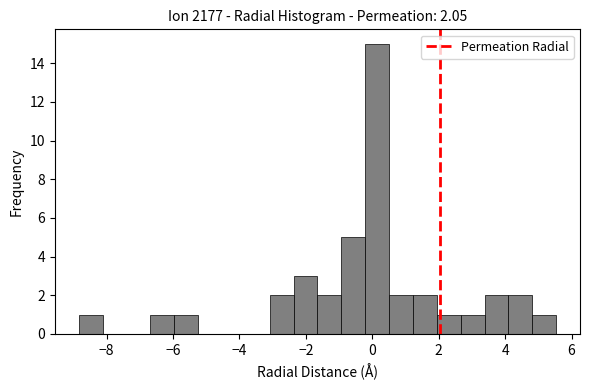

Around what value on the x-axis is the tallest bar? Give the approximate position of its centre, as read against the axis.

0.2